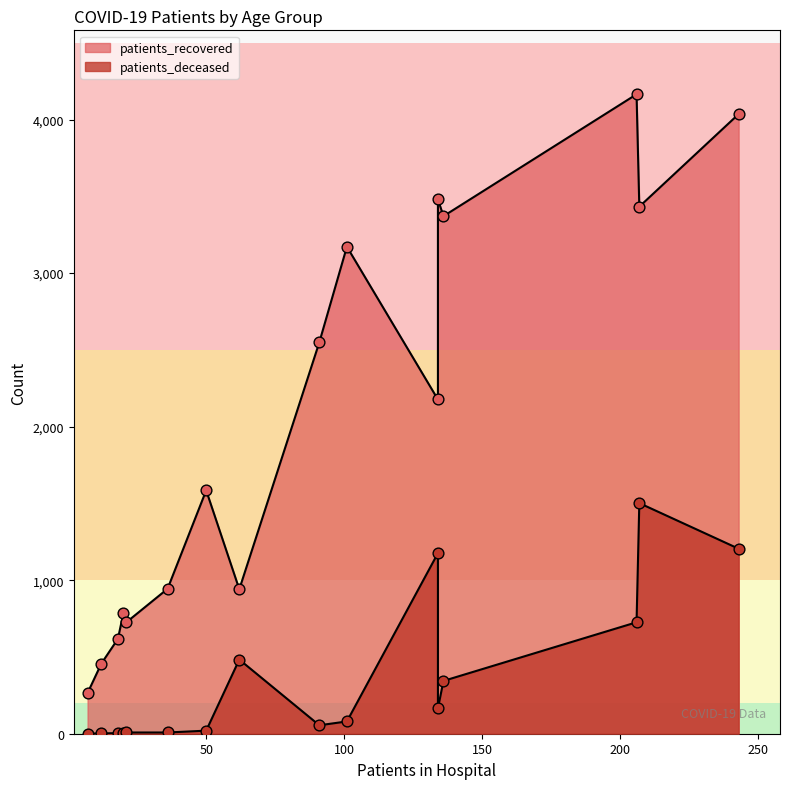

What are all the series names shown in the legend?

patients_recovered, patients_deceased